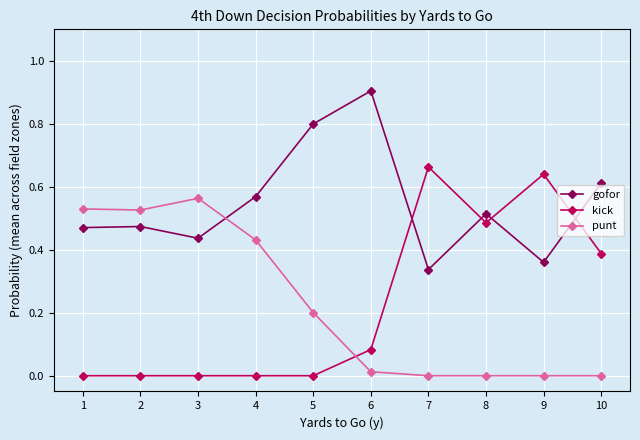

Which series has the largest range (max minus min)?

kick